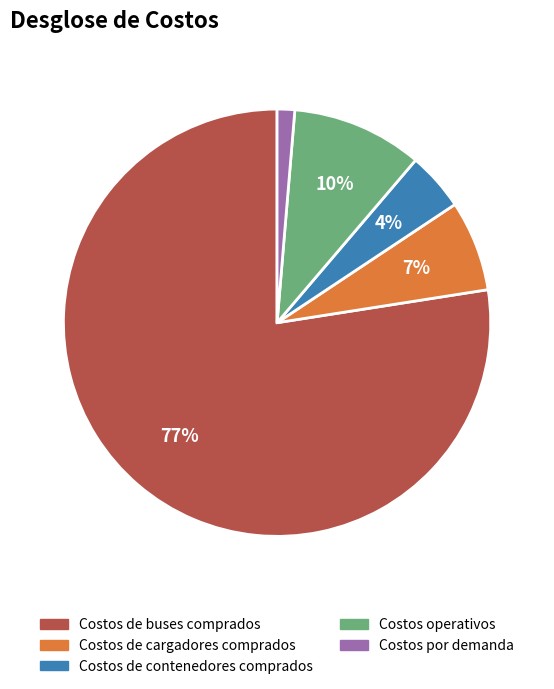

Rank the categories by value from lowest to highest.

Costos por demanda, Costos de contenedores comprados, Costos de cargadores comprados, Costos operativos, Costos de buses comprados